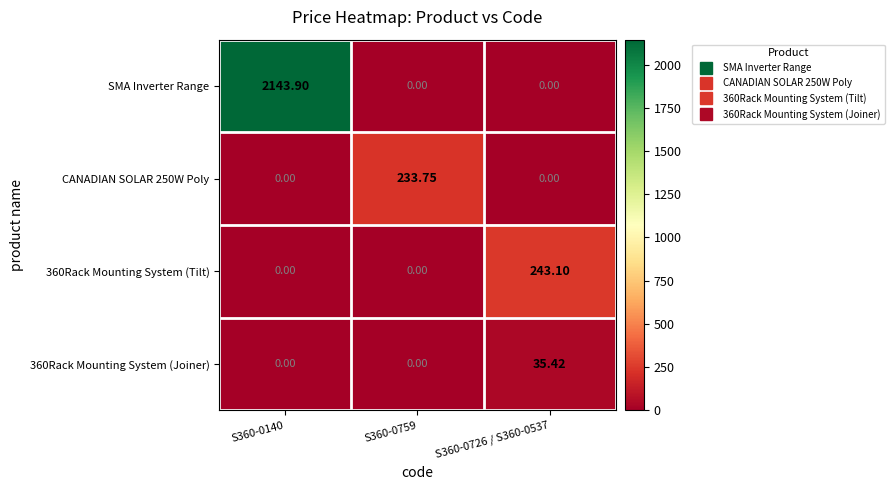

Which series has the largest total across all categories?

SMA Inverter Range